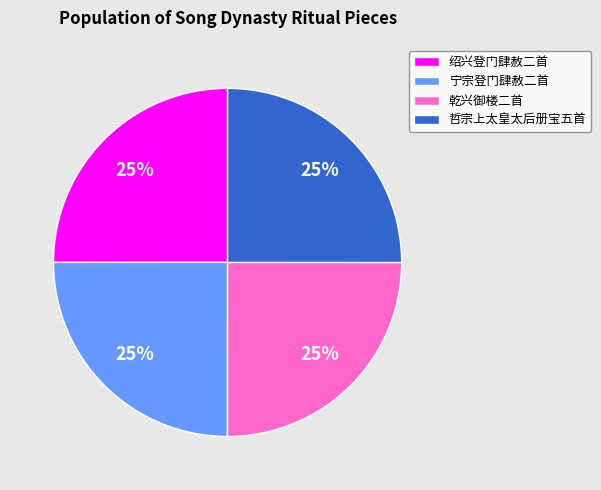

How many slices are in this pie chart?

4